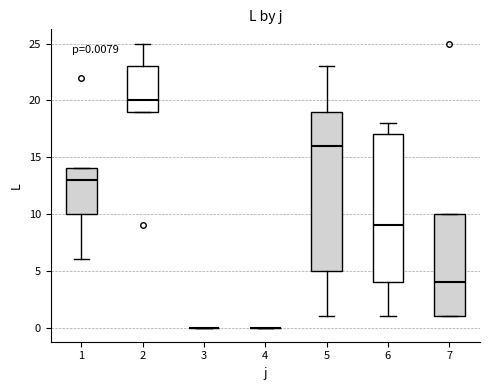

Which box is the tallest, from its lower edge to its upper edge?

5